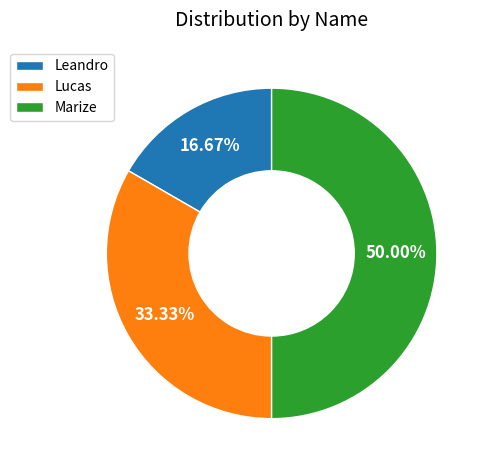

How many slices are in this pie chart?

3